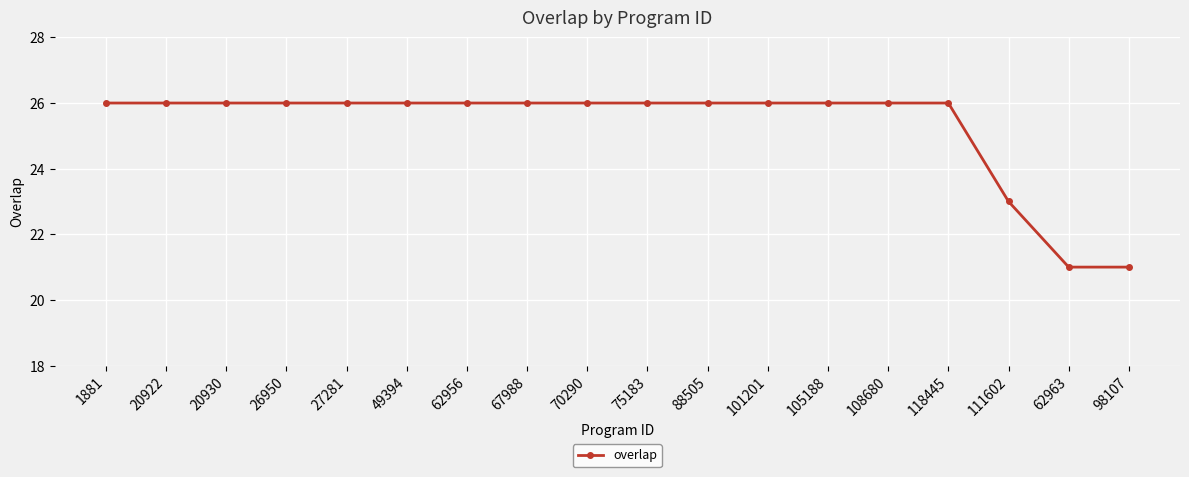

Reading left to right, list all the values displayed in this chart.

26	26	26	26	26	26	26	26	26	26	26	26	26	26	26	23	21	21